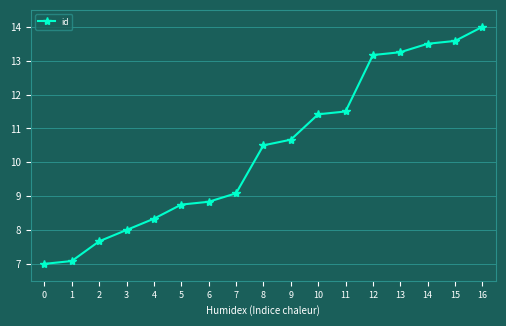

What is the average value?

10.4